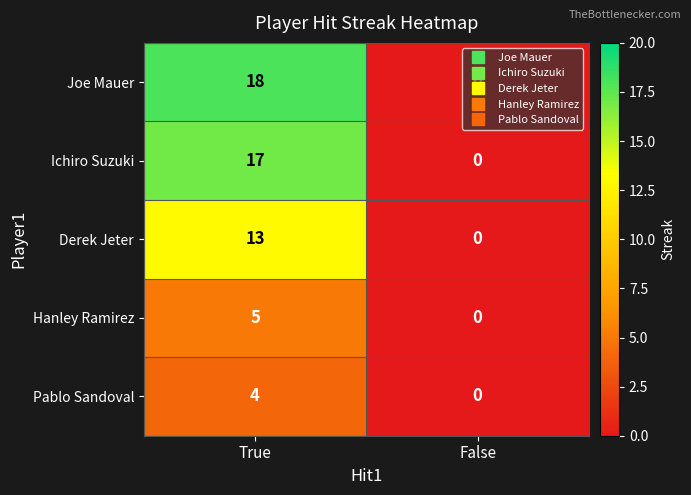

Which category has the highest value across all series?

True